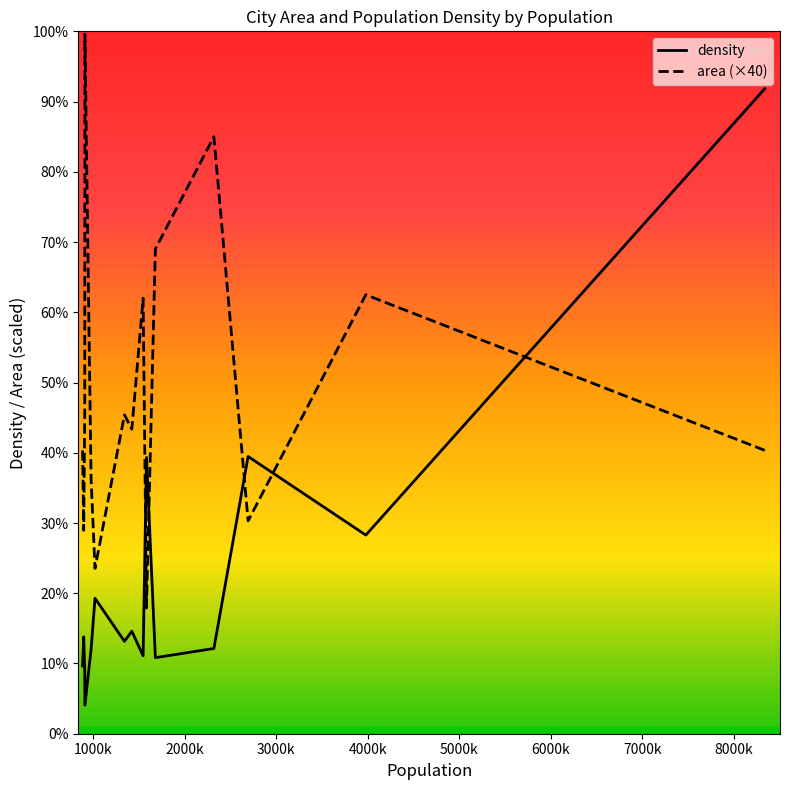

Reading left to right, transcribe all the data shown in this chart.

area: 12104	18748	9092	25496	20704	5368	18600	13008	13620	7060	10872	29880	13716	8688	12216
density: 27547	8484	11841	3640	3248	11799	3327	4380	3945	5785	3600	1220	2652	4138	2897